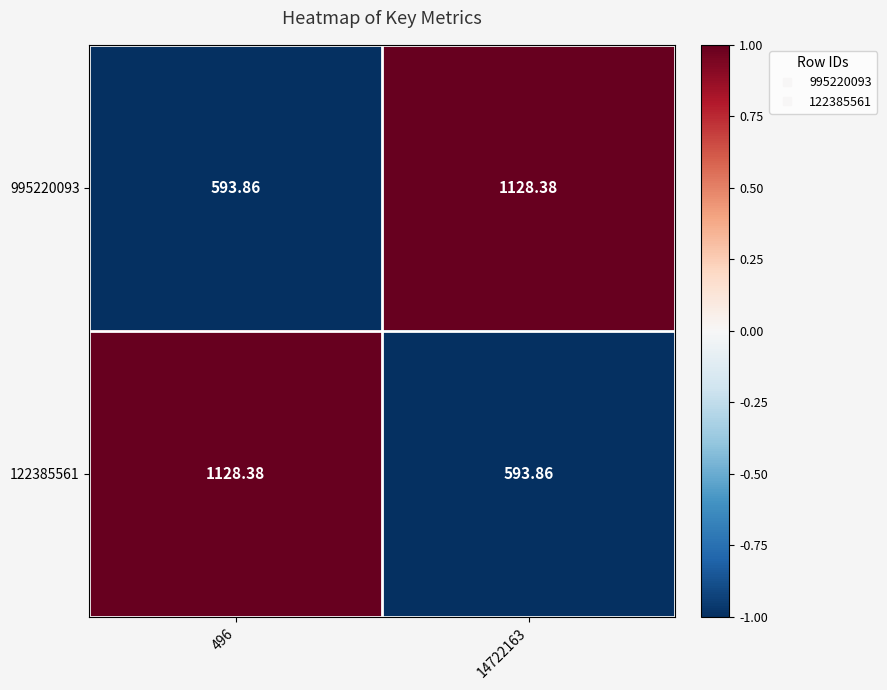

Which series has the largest total across all categories?

995220093